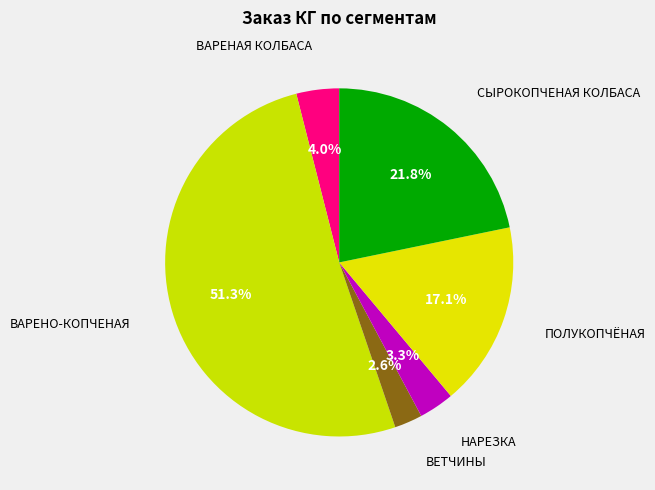

Count the number of slices in the pie.

6